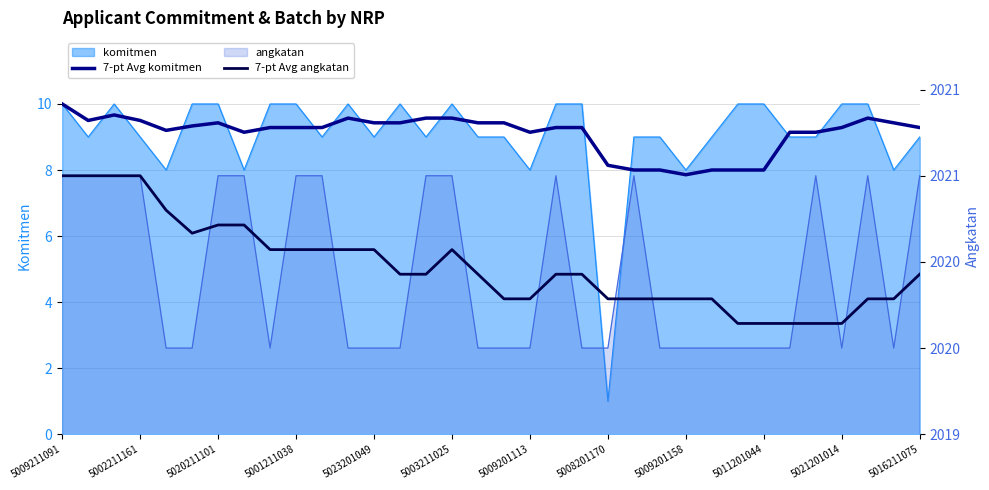

True or false: 7-pt Avg angkatan has a value of 2020.3 at 23.

True